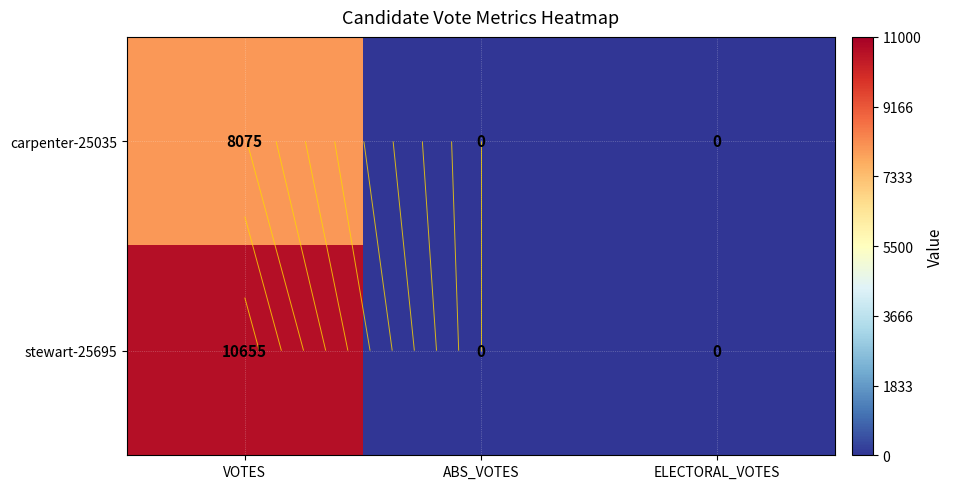

What is the average value of the stewart-25695 series?

3552